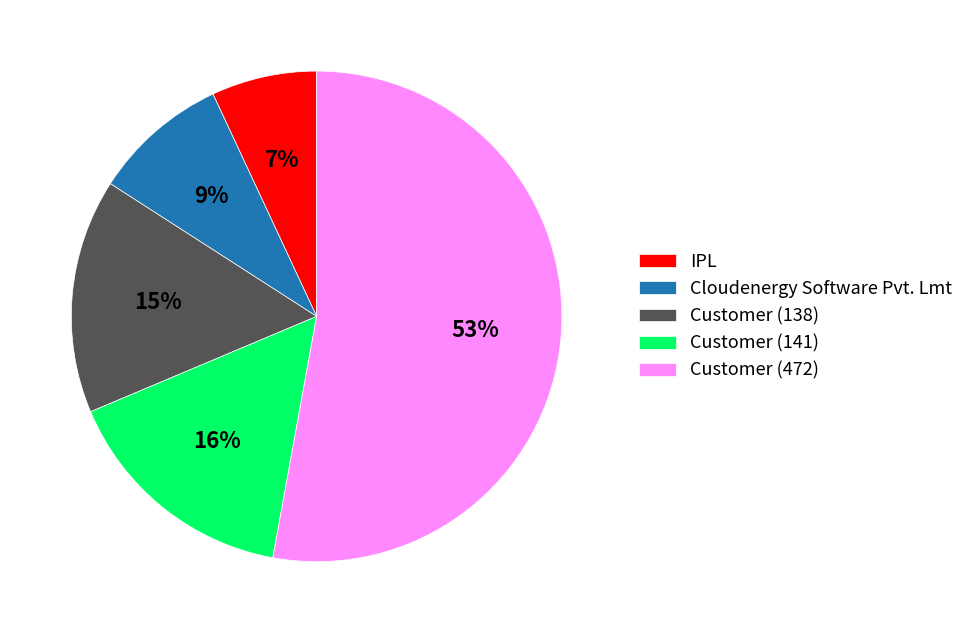

What is the ratio of the value at Customer (472) to the value at IPL?

7.6